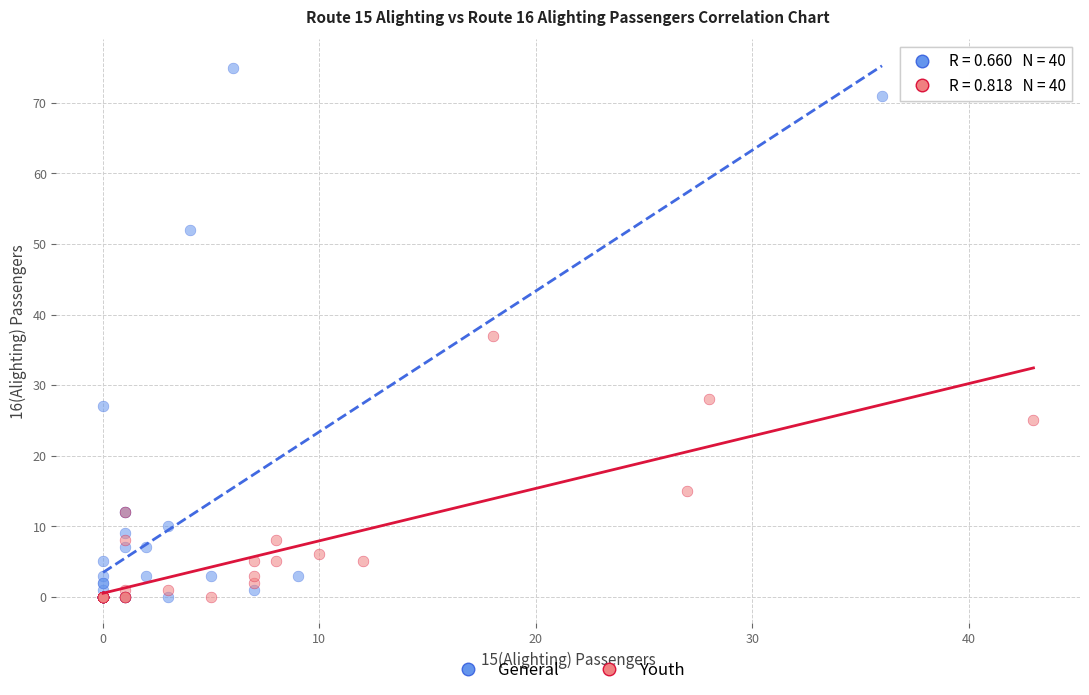

Which series has the largest Y range (max minus min)?

General